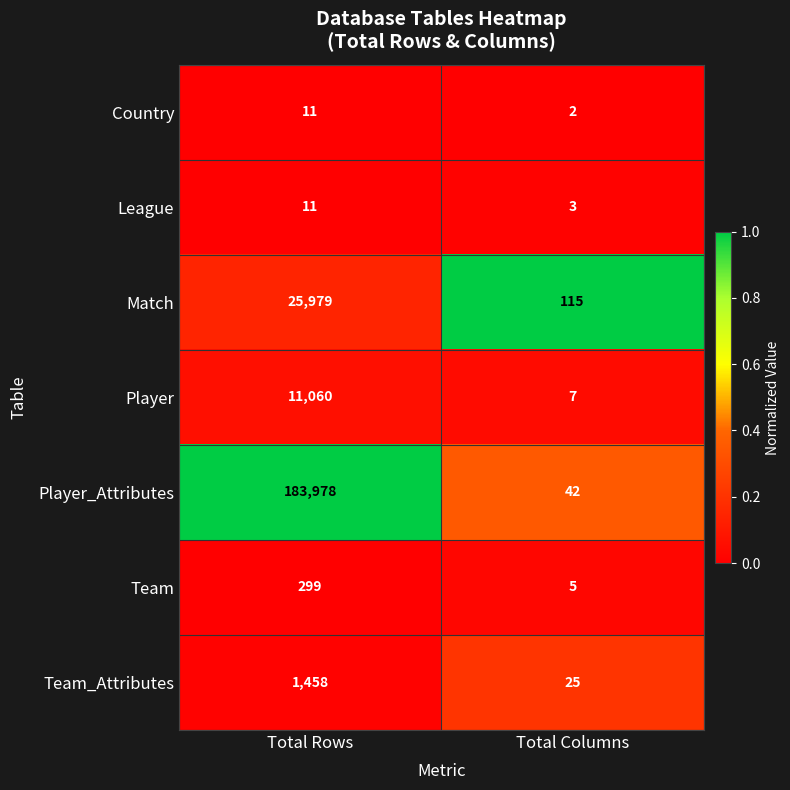

Where is Country nearest to the value 6?

Total Columns